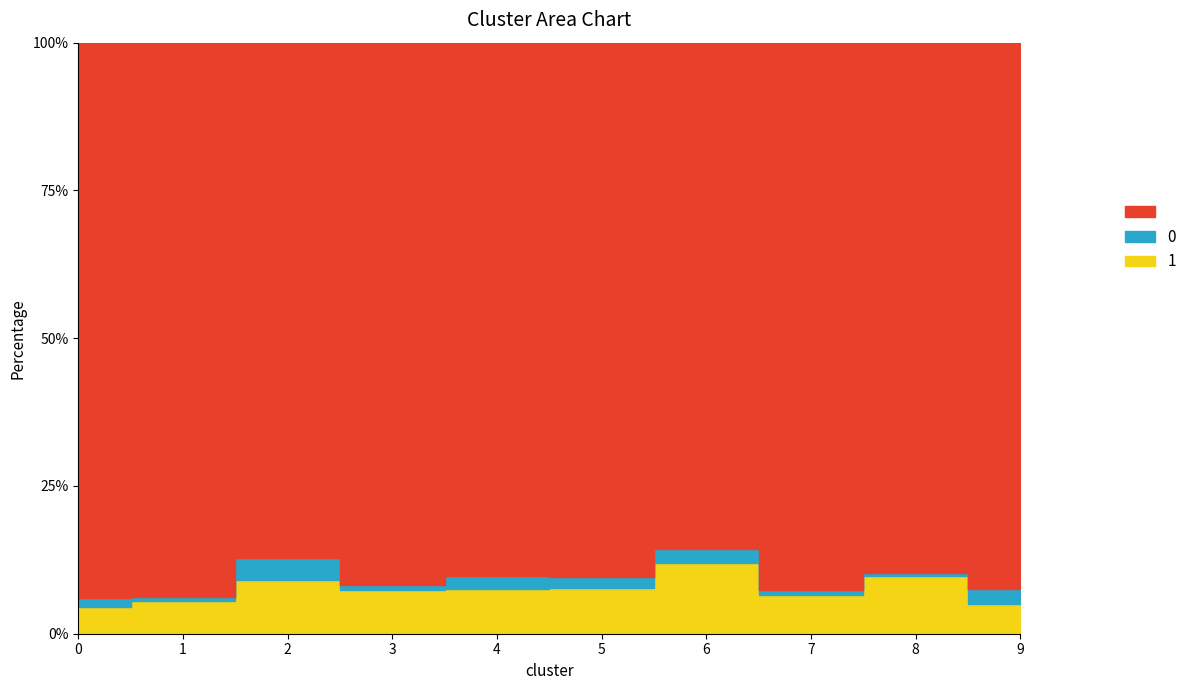

True or false: col_1 and col_blank intersect in this chart.

False